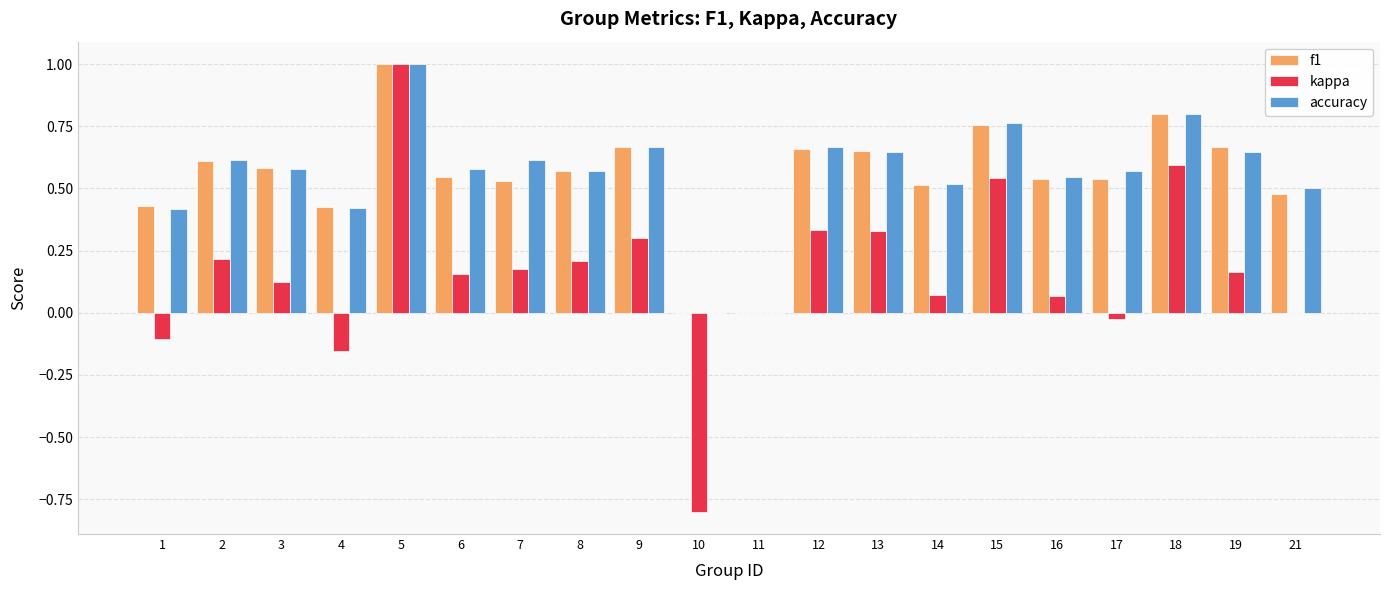

What are all the series names shown in the legend?

f1, kappa, accuracy